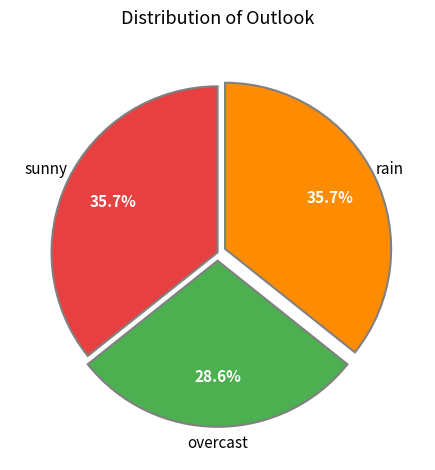

Is there any slice that represents more than half of the pie?

No